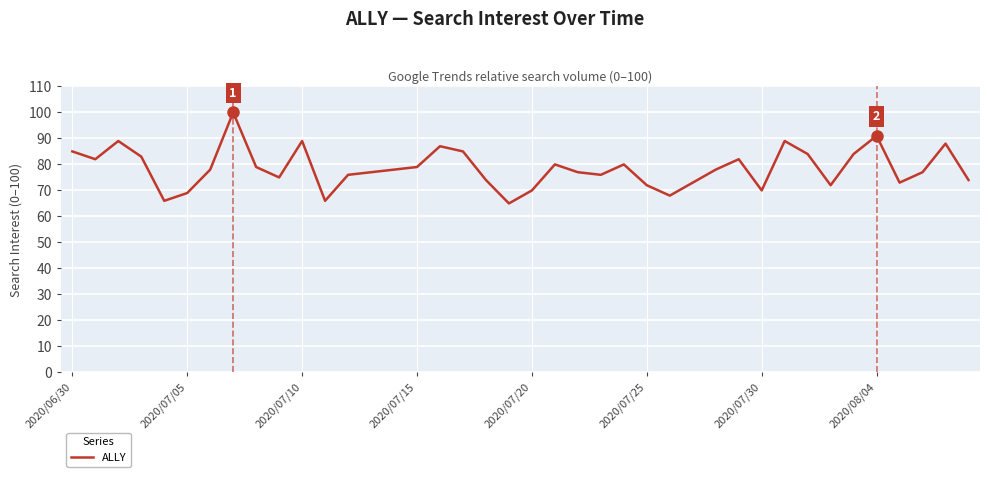

What is the minimum value shown in the chart?

65